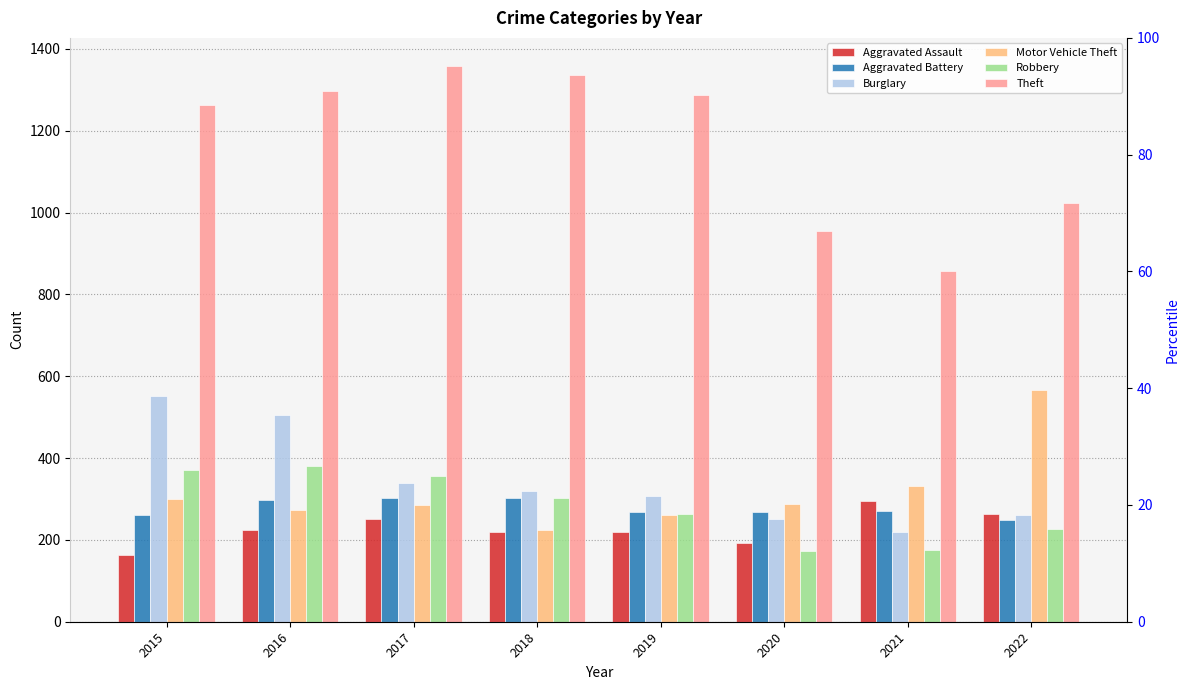

Reading left to right, transcribe all the data shown in this chart.

Aggravated Assault: 164	225	251	220	220	192	295	264
Aggravated Battery: 260	298	303	302	267	269	270	248
Burglary: 552	505	339	319	308	252	220	261
Motor Vehicle Theft: 299	272	285	225	262	287	332	567
Robbery: 372	381	356	302	264	174	175	227
Theft: 1263	1297	1359	1337	1288	954	856	1023